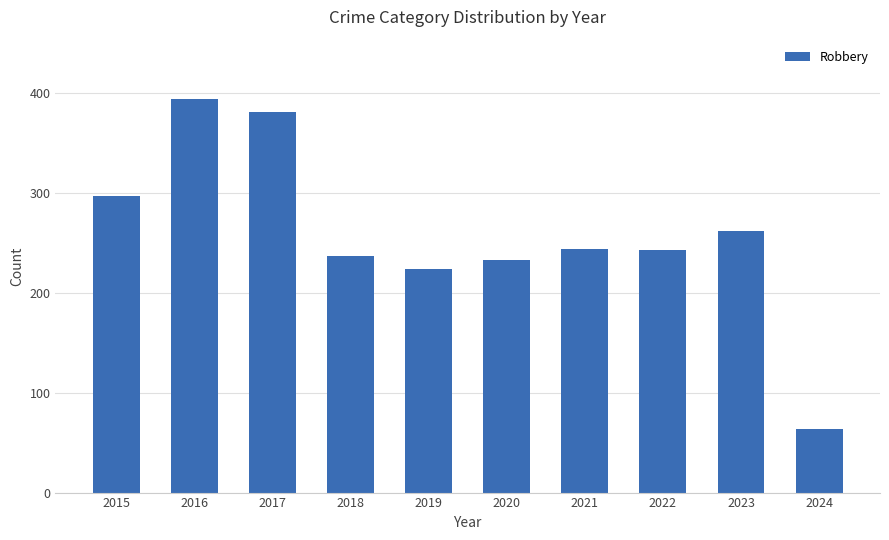

How many values are below 244?

5